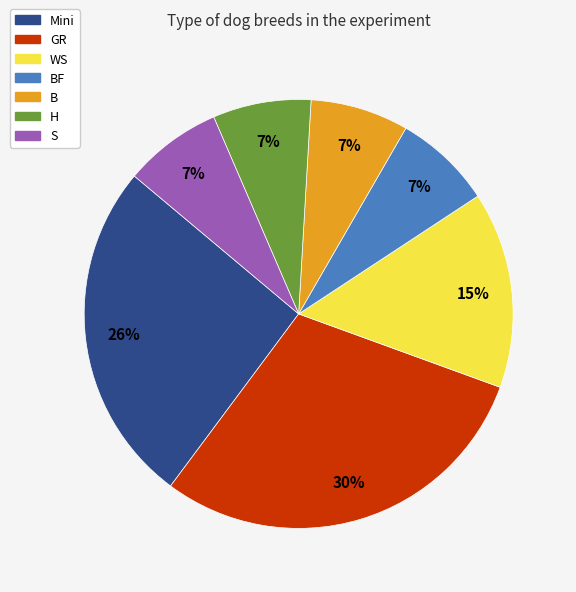

Does any single category account for the majority?

No